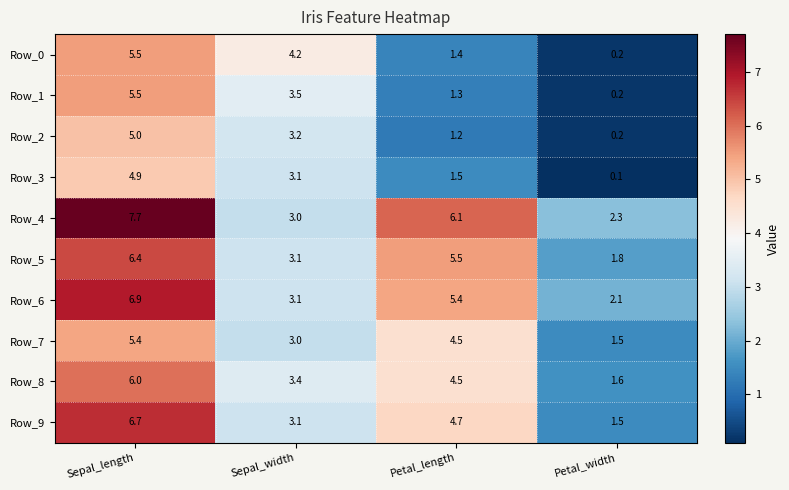

Is it true that Row_8 equals 6.2 at Petal_length?

False